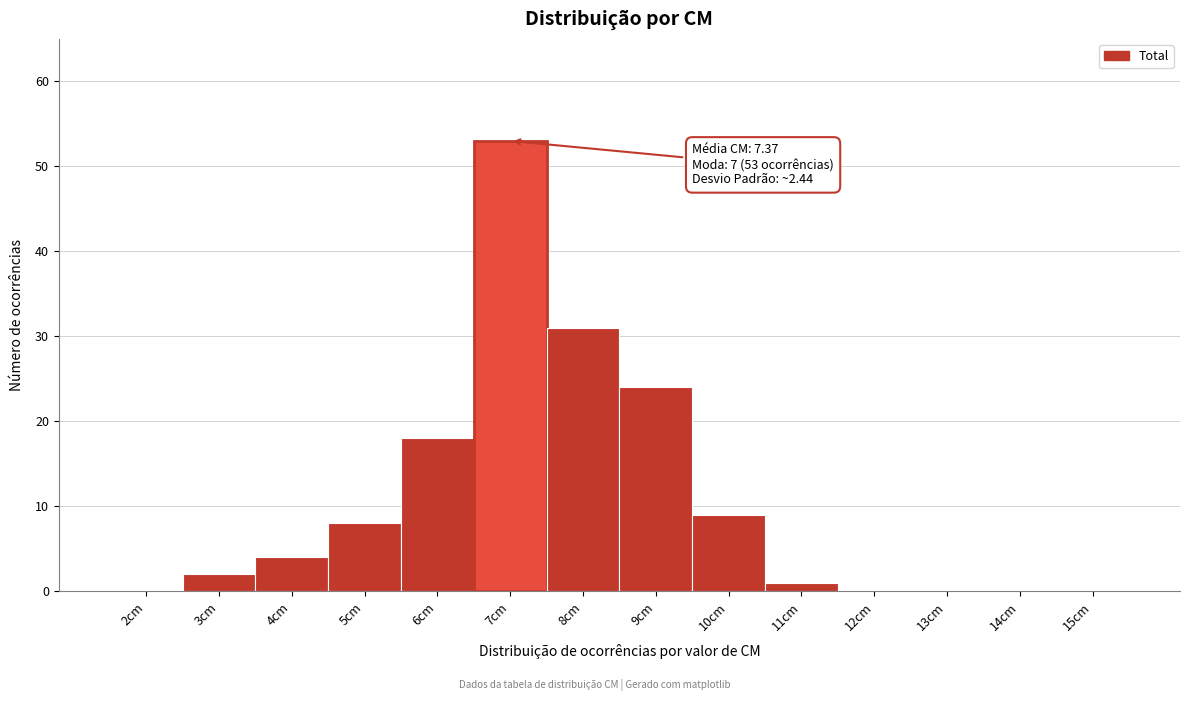

Over which range of the x-axis is the bar tallest?

6.5 to 7.5